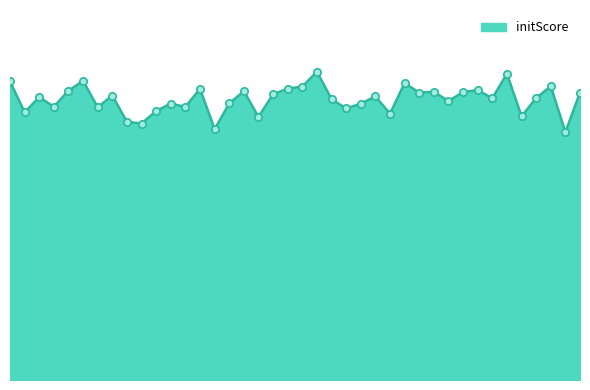

Is this an area chart (filled region under the line)?

Yes